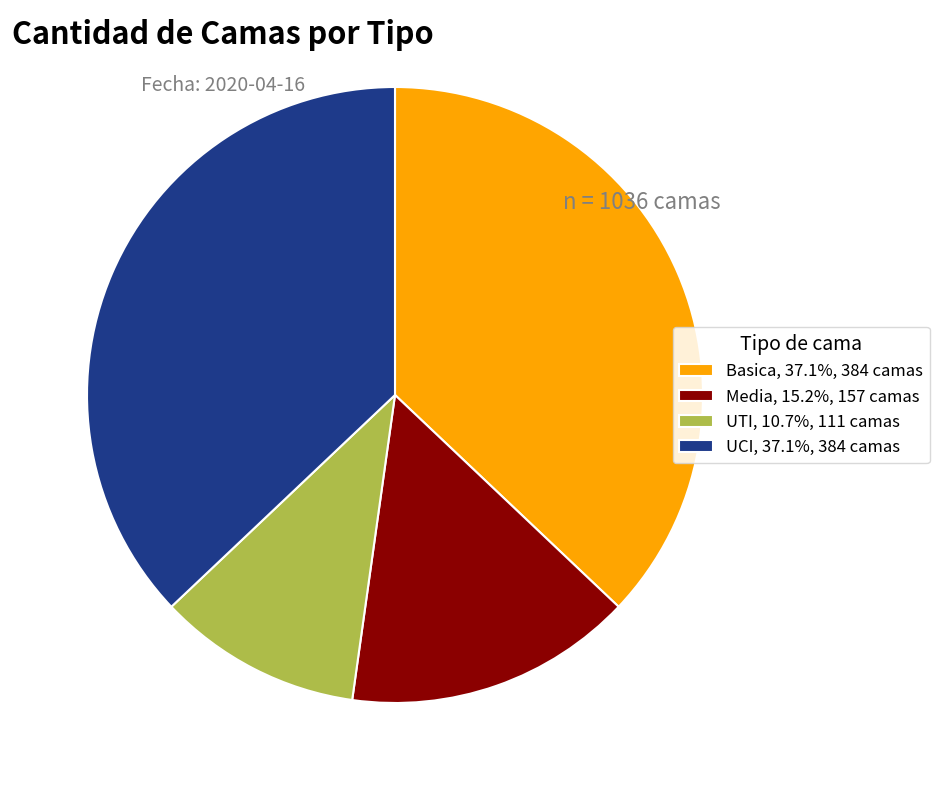

Do Media, 15.2%, 157 camas and UTI, 10.7%, 111 camas together represent more than half of the pie?

No